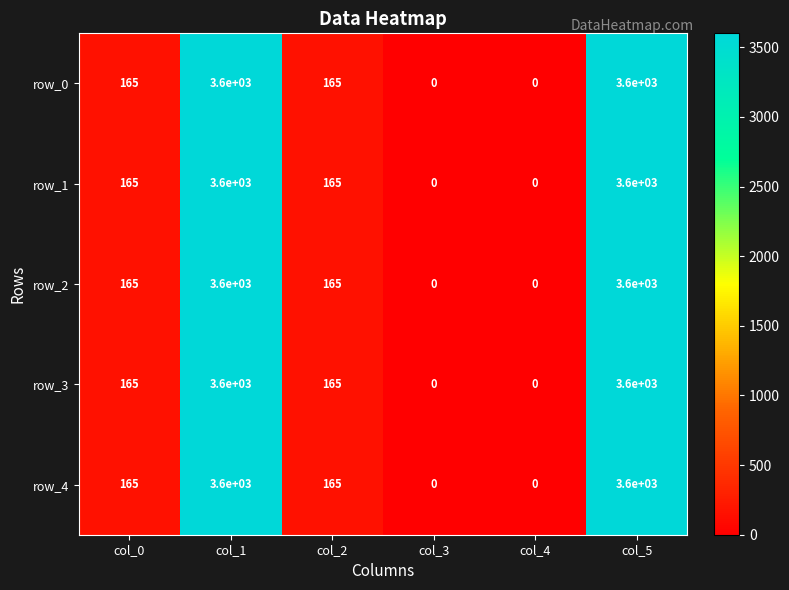

Is the value of row_1 at col_0 greater than the value of row_0 at col_5?

No